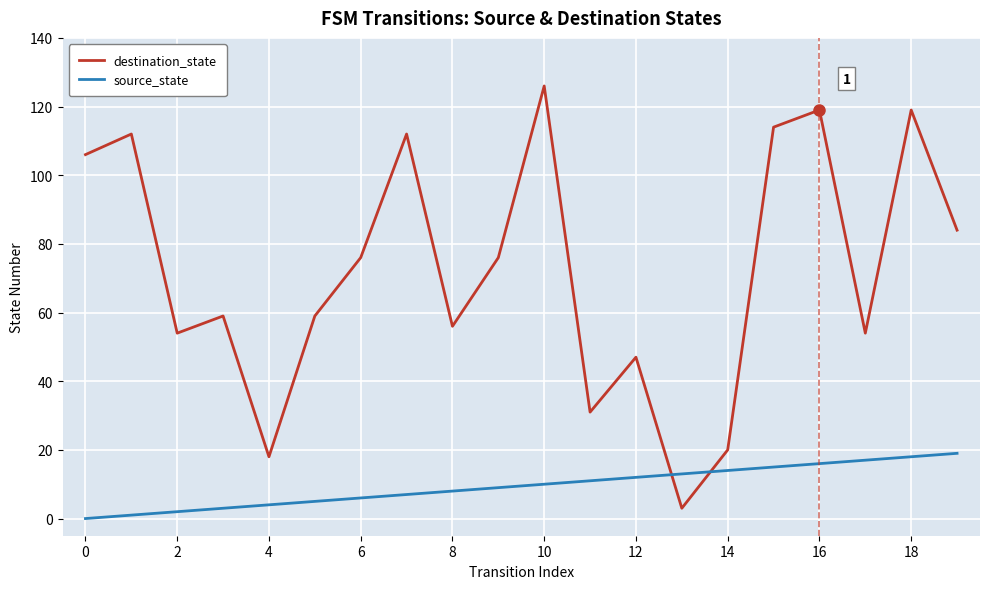

Rank the series by their maximum value, from highest to lowest.

destination_state, source_state